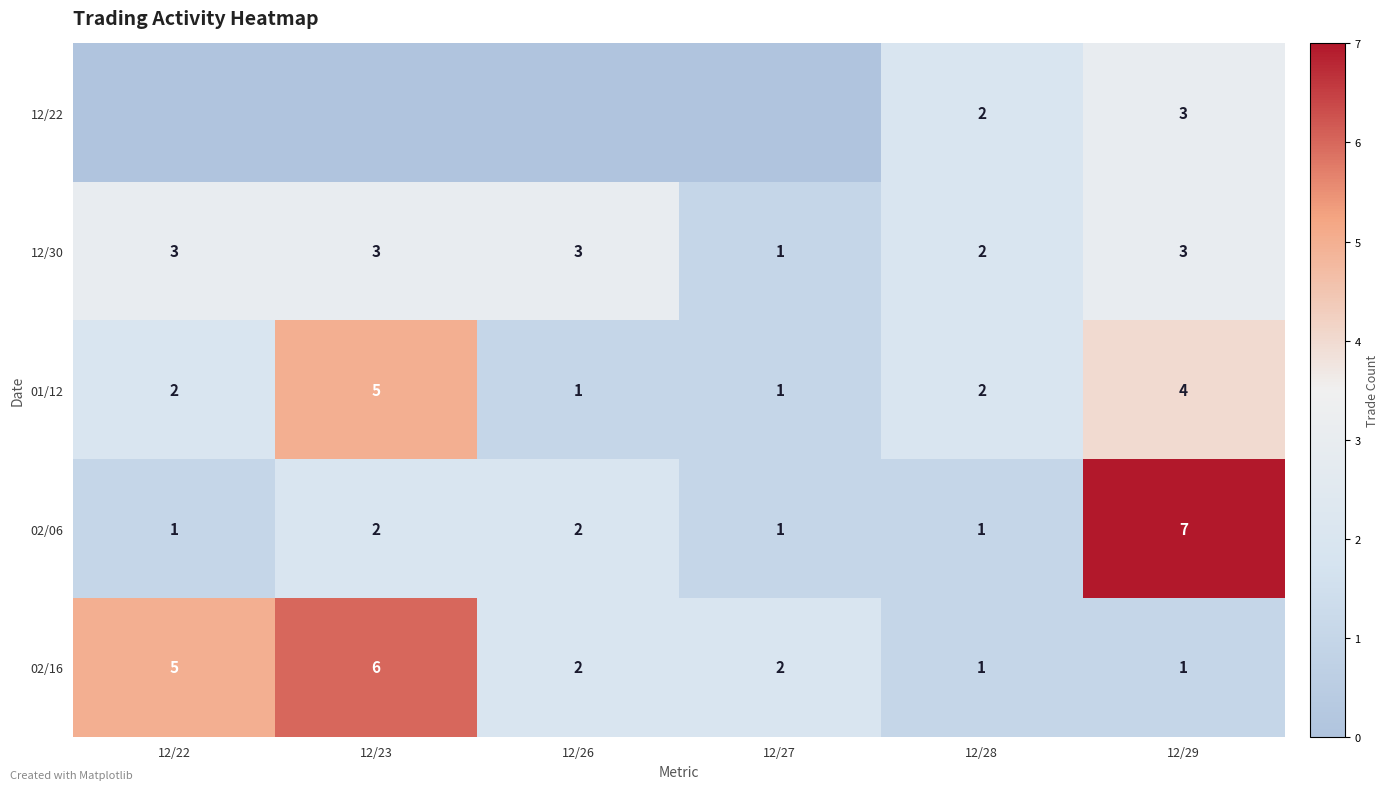

Between 12/23 and 12/26, which series saw the biggest shift?

01/12